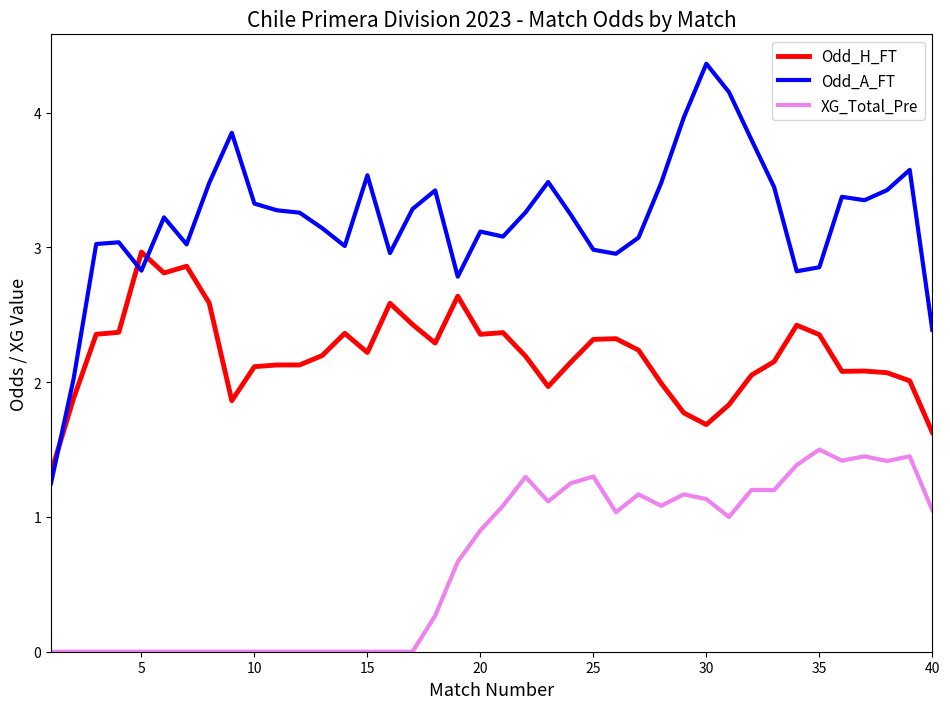

How many lines are shown in the chart?

3